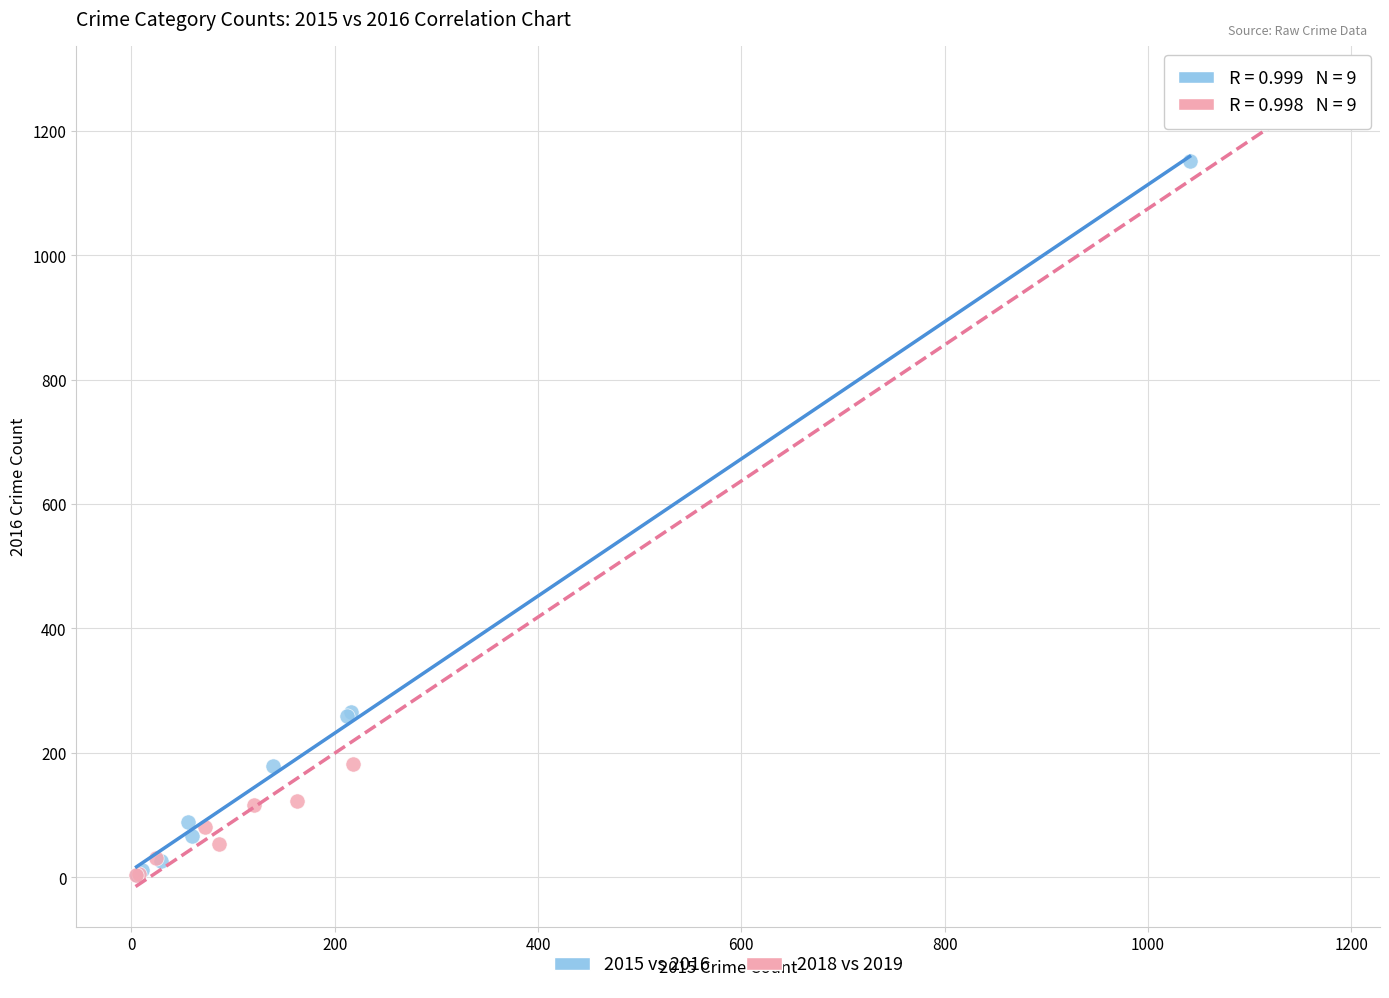

Which series has the widest spread of Y values?

2018 vs 2019